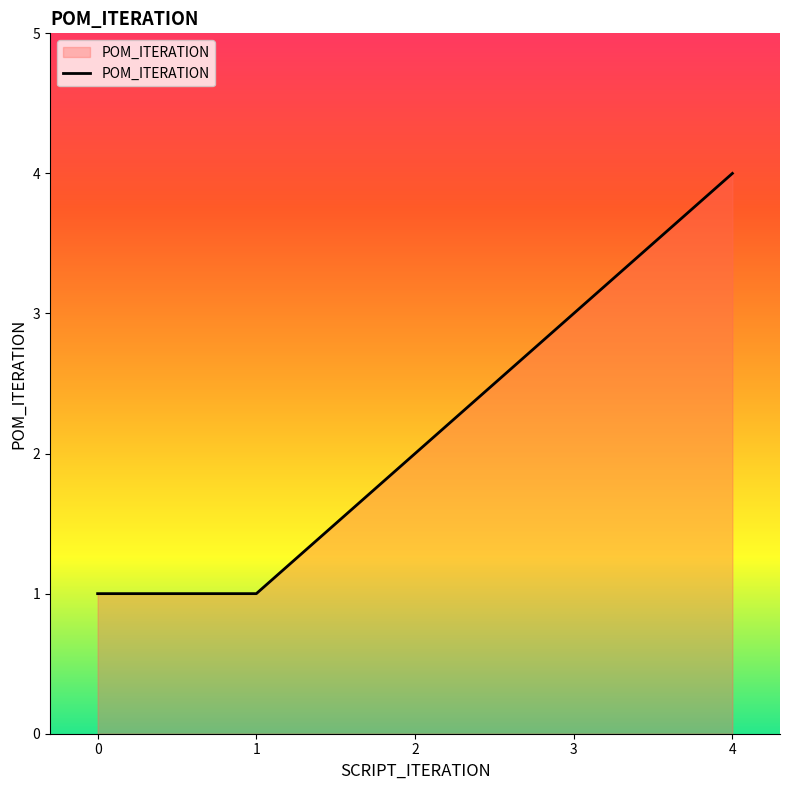

The value at 4 is 4. True or false?

True